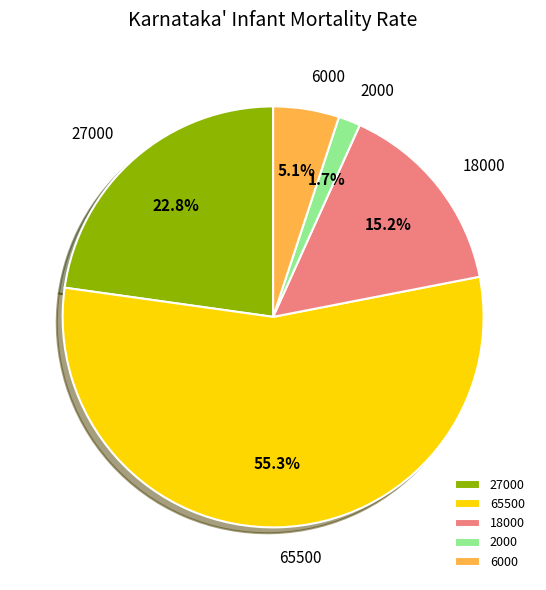

To the nearest percent, what percentage of the pie is 18000?

15%